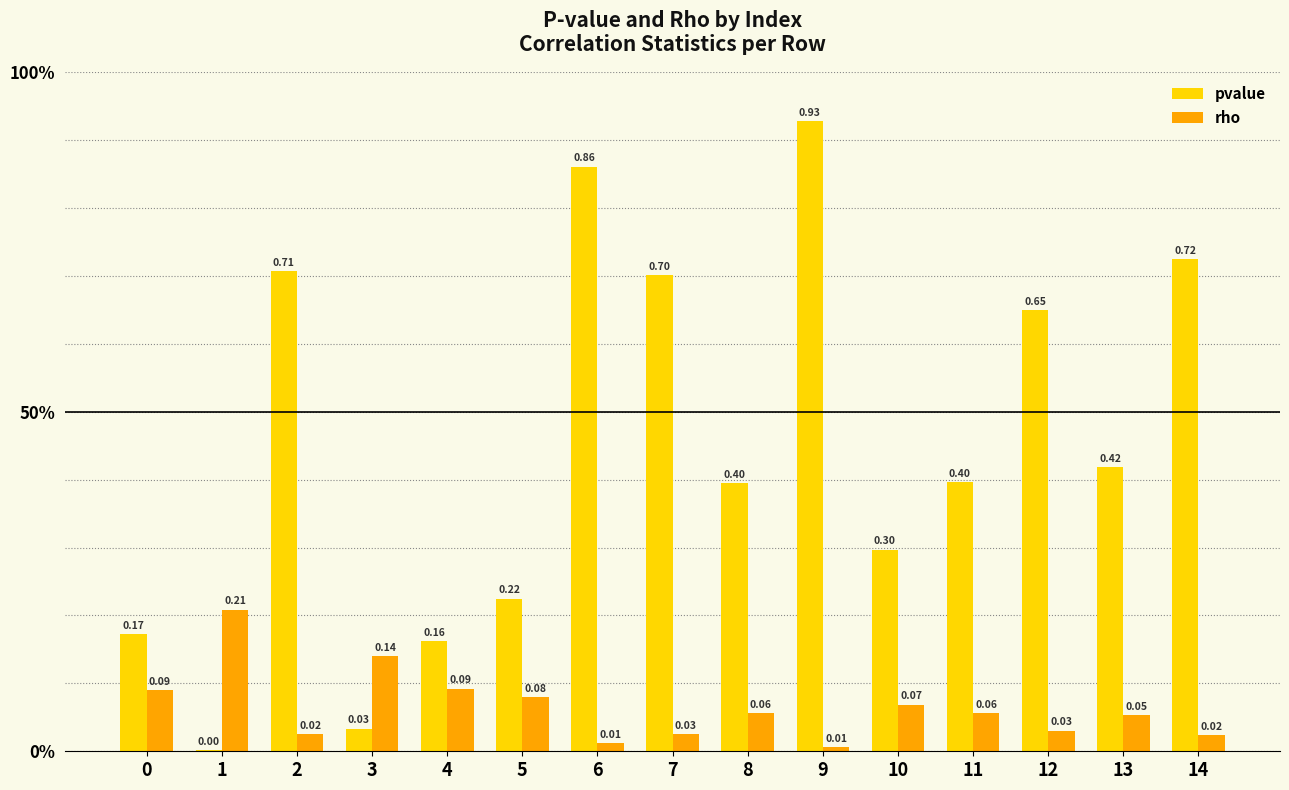

Is the value of rho at 6 greater than the value of pvalue at 0?

No